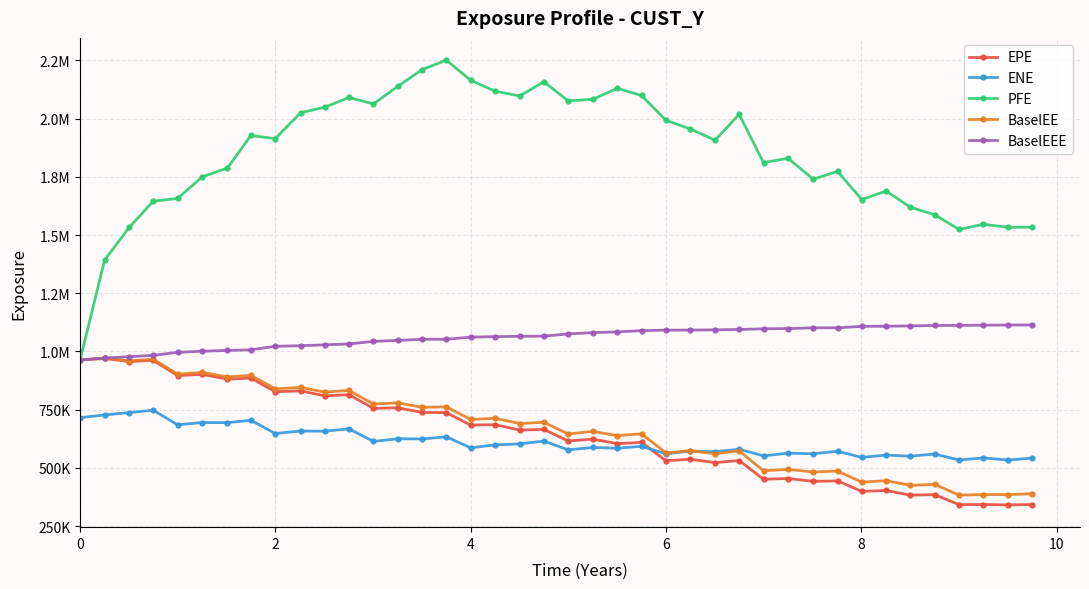

True or false: BaselEE and EPE intersect in this chart.

False